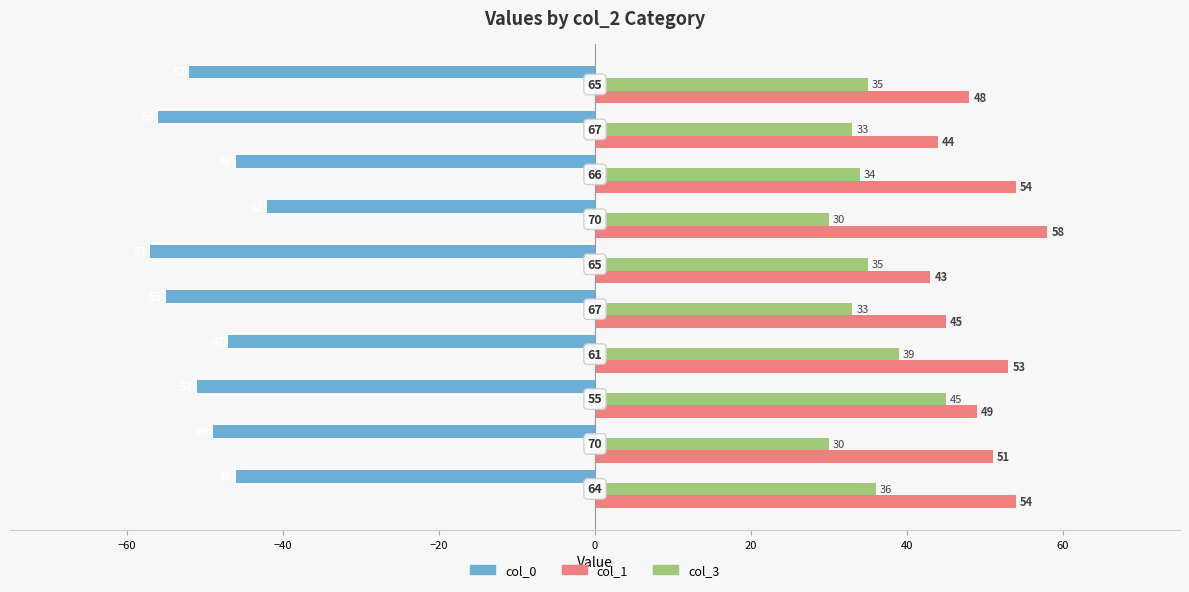

What is the sum of all col_3 values?

350